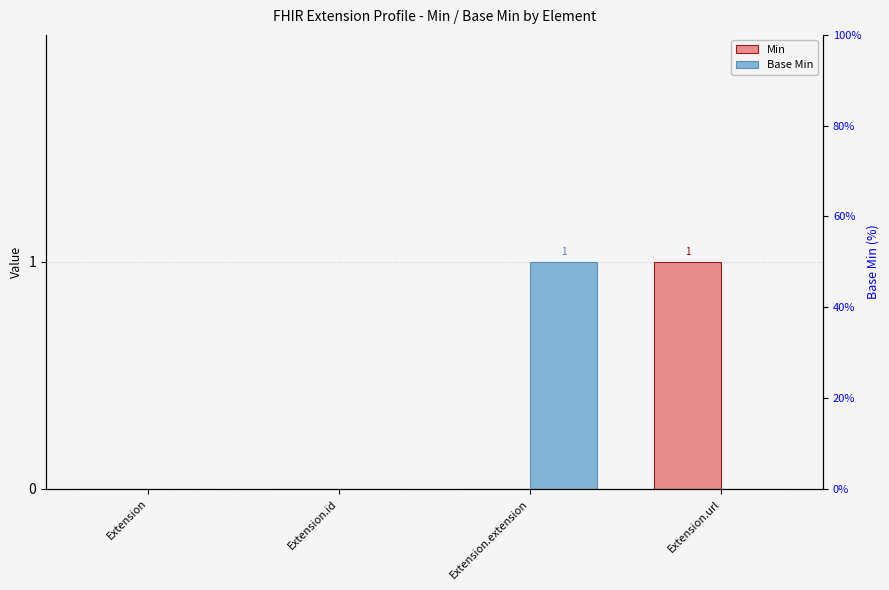

How many values in Min are above zero?

1